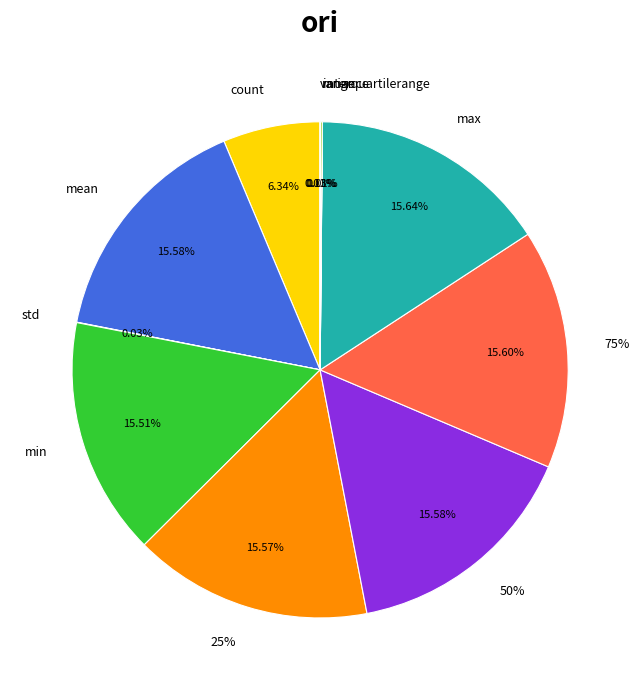

To the nearest percent, what portion does min represent?

16%